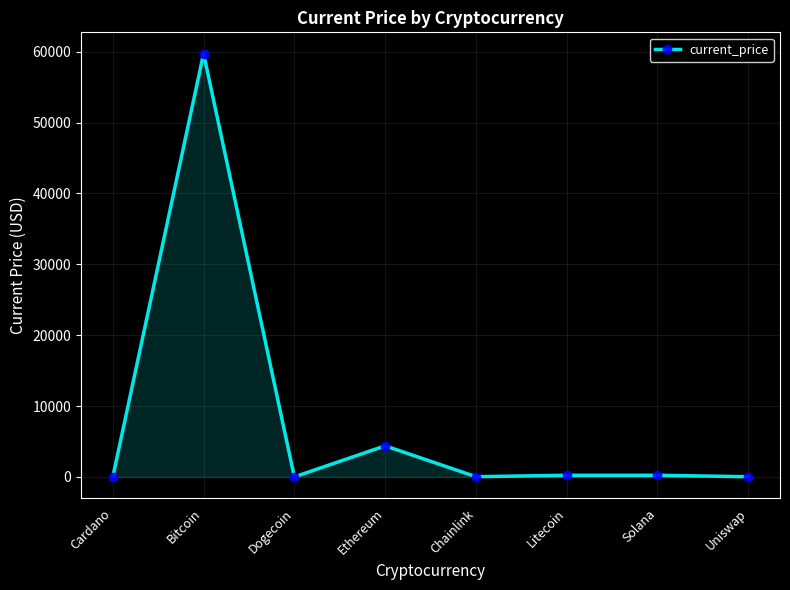

True or false: the data has more than 0 interior local peaks.

True